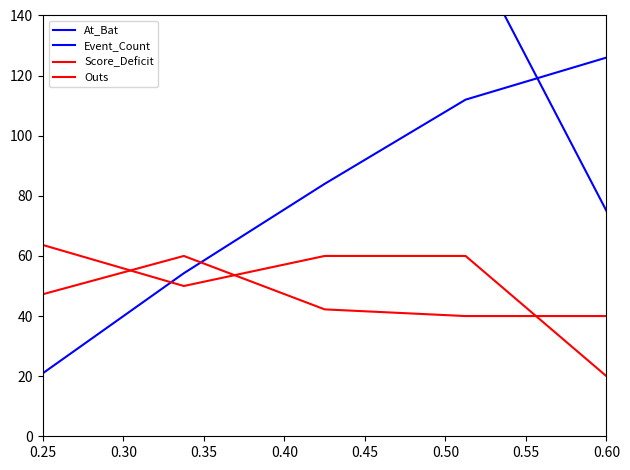

What is the maximum value for Outs?

63.6